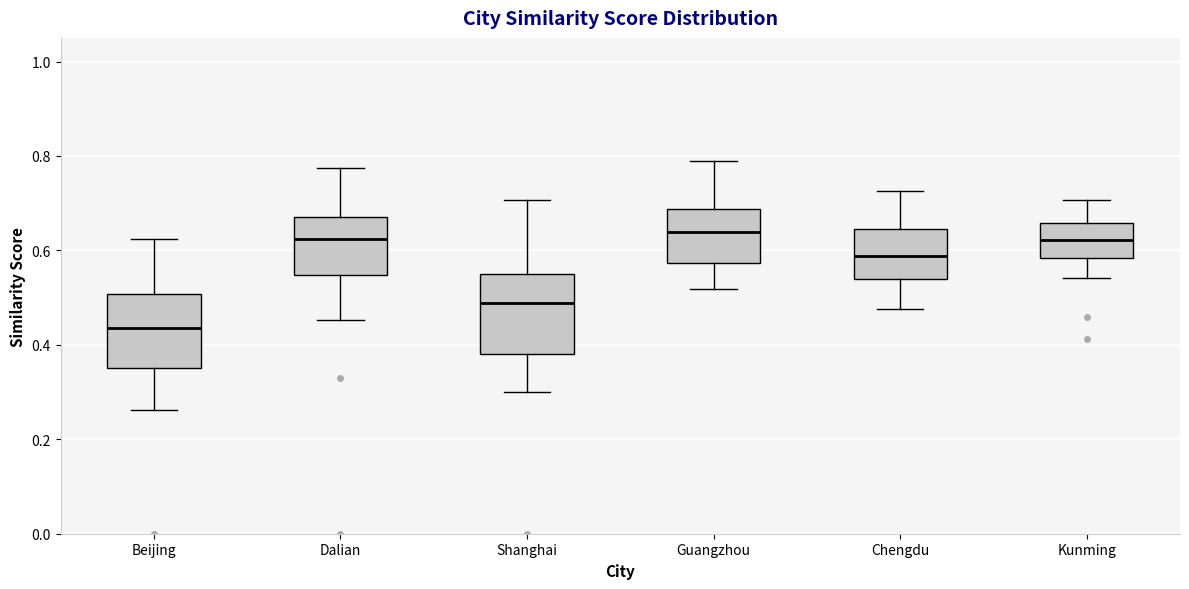

Reading left to right, read every box against the y-axis: the position of its median line, the range the box covers, and the ends of its whiskers. The values are not printed on the chart, so give them approximately, as read against the axis.

Beijing: median 0.44, box 0.36 to 0.50, whiskers 0.26 to 0.62
Dalian: median 0.62, box 0.54 to 0.68, whiskers 0.46 to 0.78
Shanghai: median 0.48, box 0.38 to 0.56, whiskers 0.30 to 0.70
Guangzhou: median 0.64, box 0.58 to 0.68, whiskers 0.52 to 0.78
Chengdu: median 0.58, box 0.54 to 0.64, whiskers 0.48 to 0.72
Kunming: median 0.62, box 0.58 to 0.66, whiskers 0.54 to 0.70